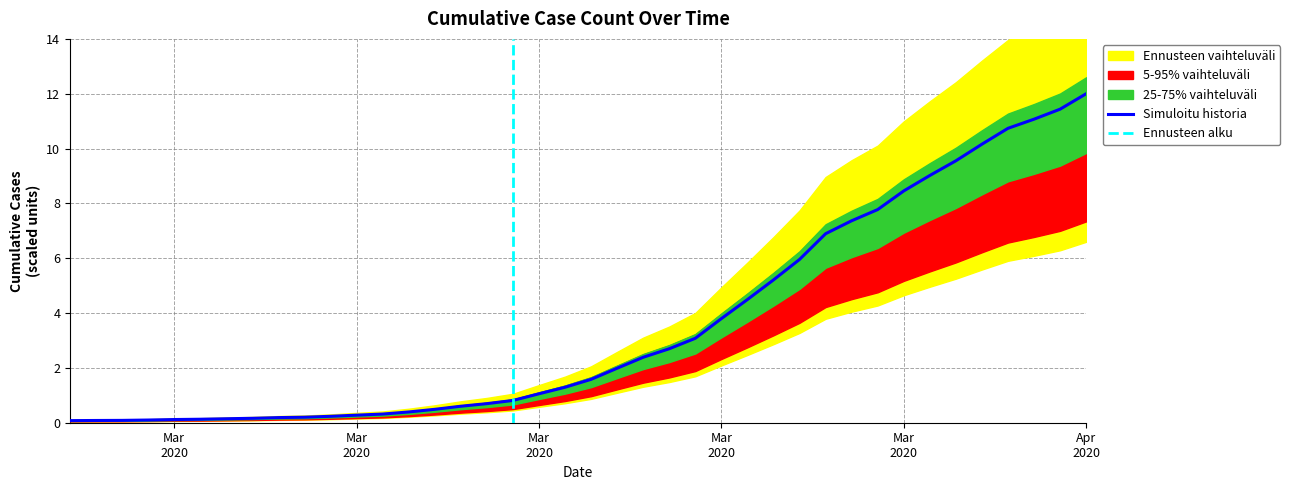

Where is the data nearest to the value 6?

2020-03-26